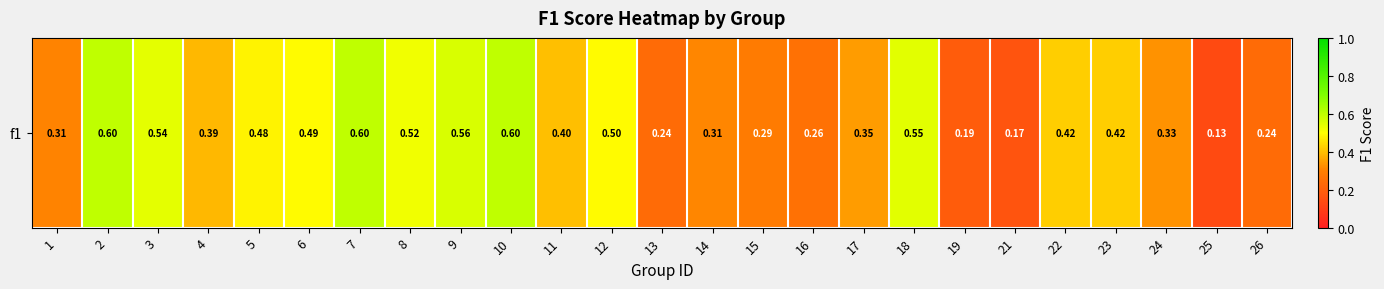

Reading left to right, extract all data points from this chart.

1=0.3	2=0.6	3=0.5	4=0.4	5=0.5	6=0.5	7=0.6	8=0.5	9=0.6	10=0.6	11=0.4	12=0.5	13=0.2	14=0.3	15=0.3	16=0.3	17=0.3	18=0.5	19=0.2	21=0.2	22=0.4	23=0.4	24=0.3	25=0.1	26=0.2